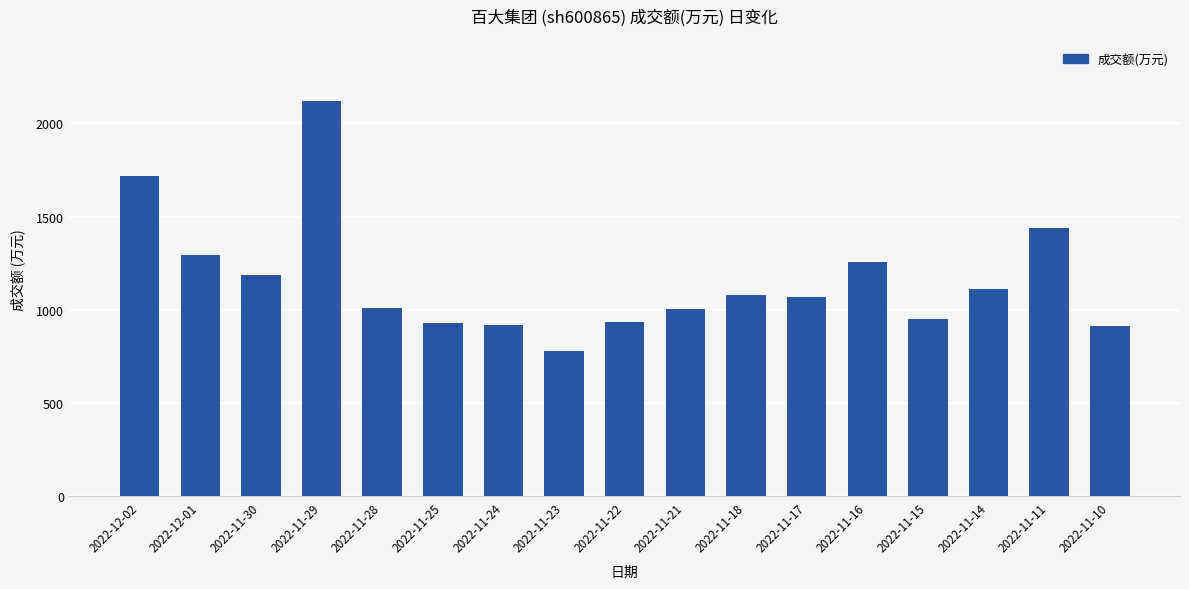

What is the difference between the values at 2022-11-24 and 2022-11-14?

191